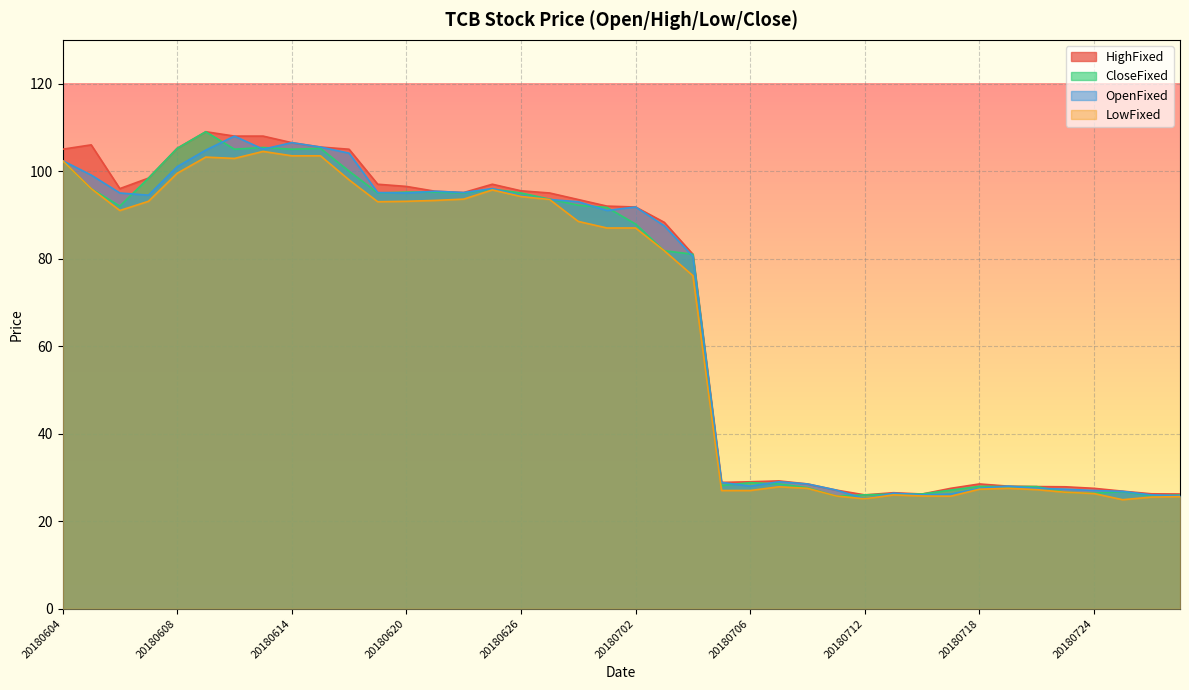

Which series has the largest total across all categories?

HighFixed